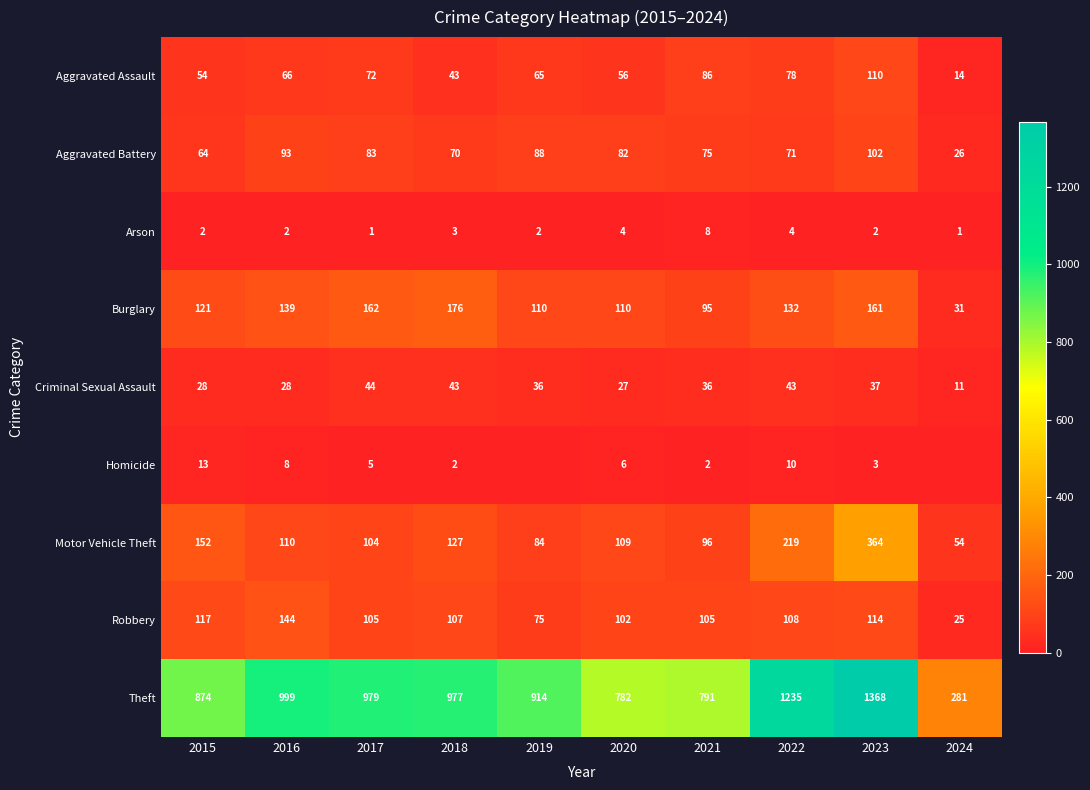

What is the difference between the Aggravated Assault values at 2019 and 2022?

13